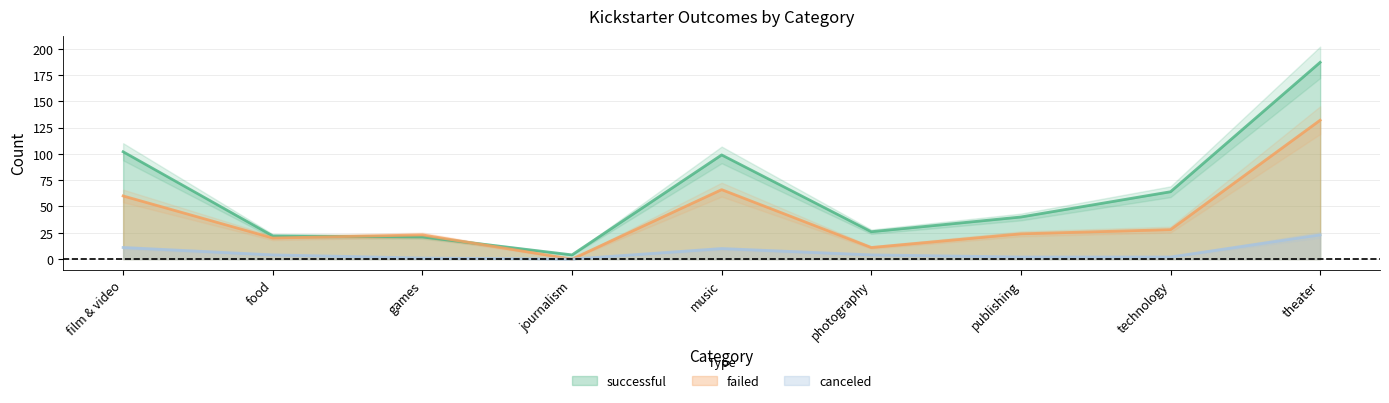

What position from the right is film & video?

9